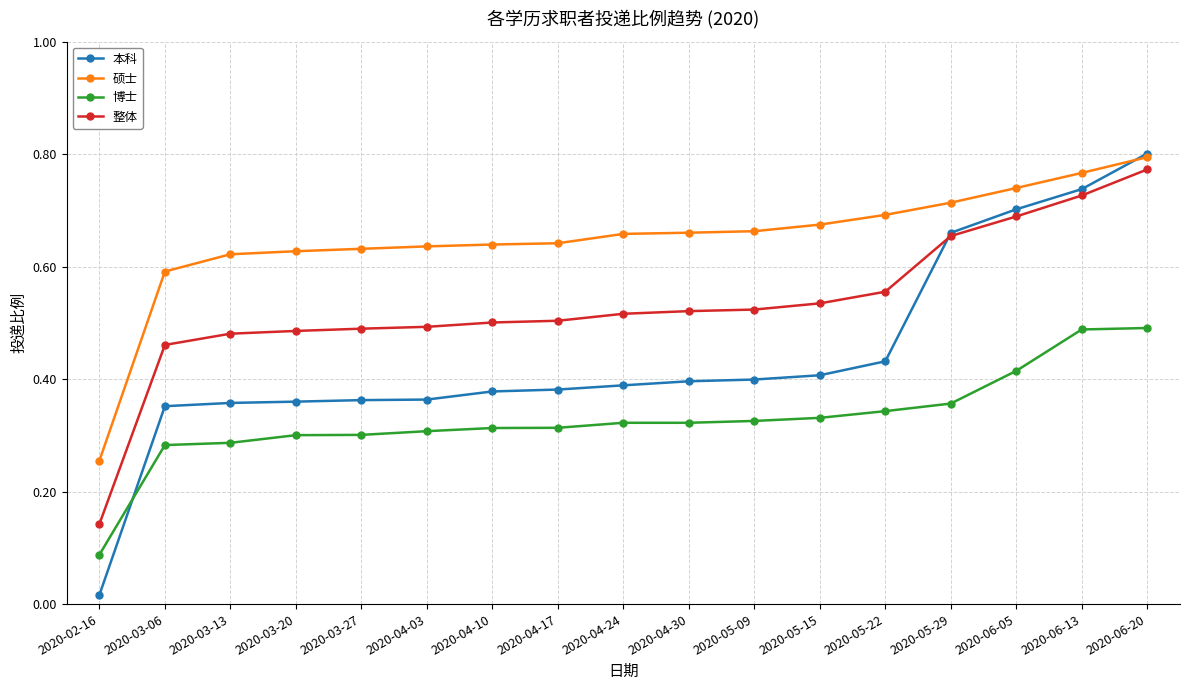

Count the 硕士 values in the range 0 to 1.

17